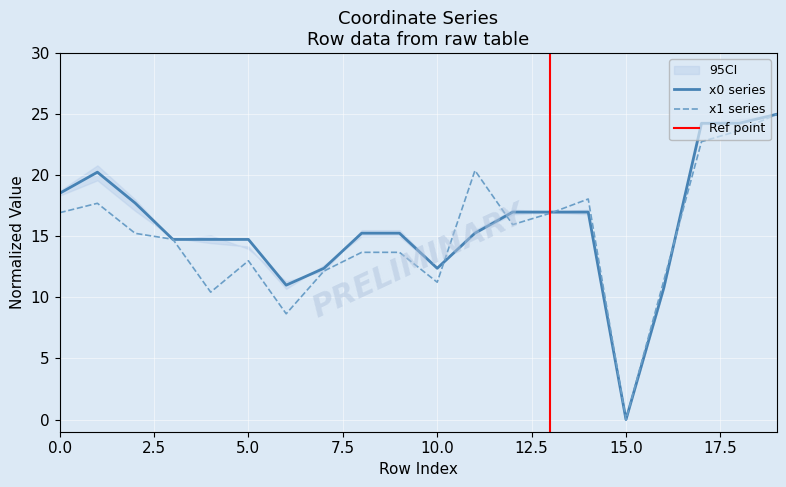

Where do x1 and x0 first cross each other?

2 and 3